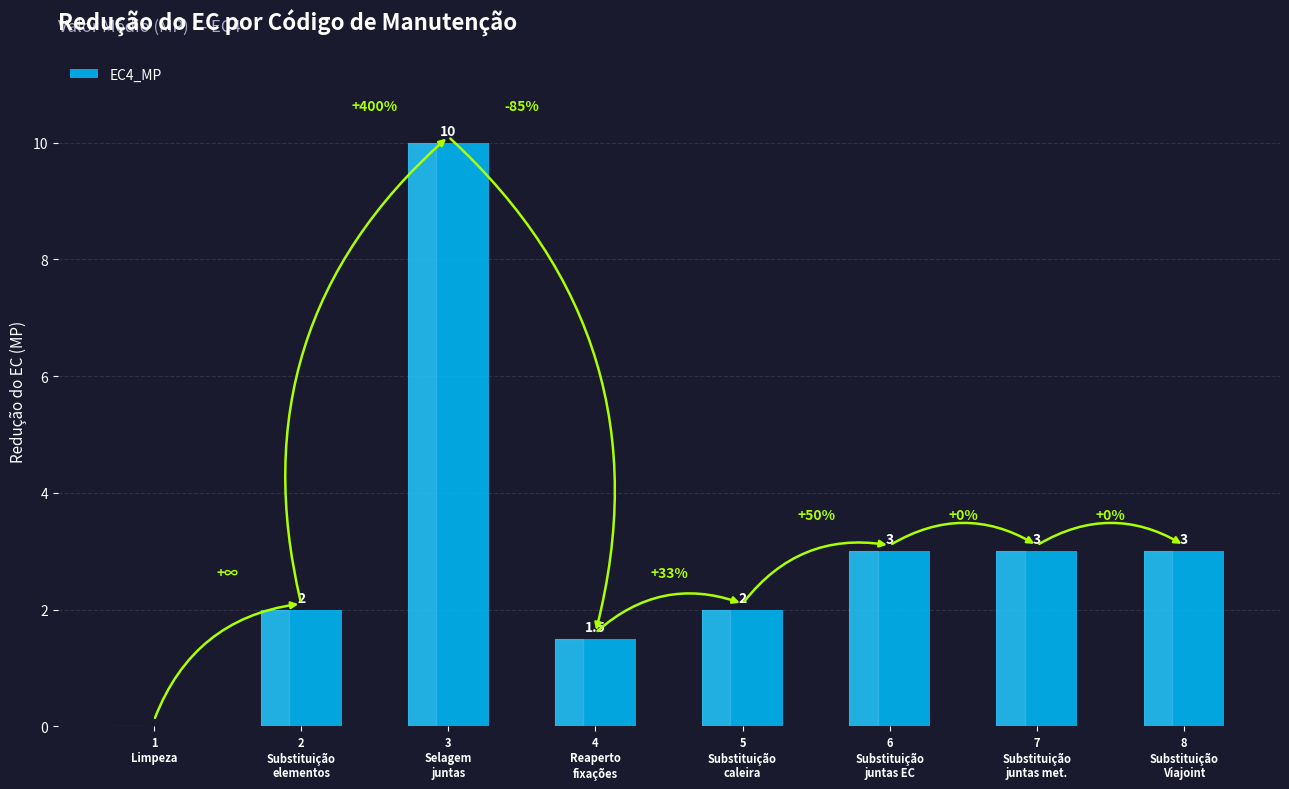

What is the change in value from 2
Substituição
elementos to 3
Selagem
juntas?

+8.0